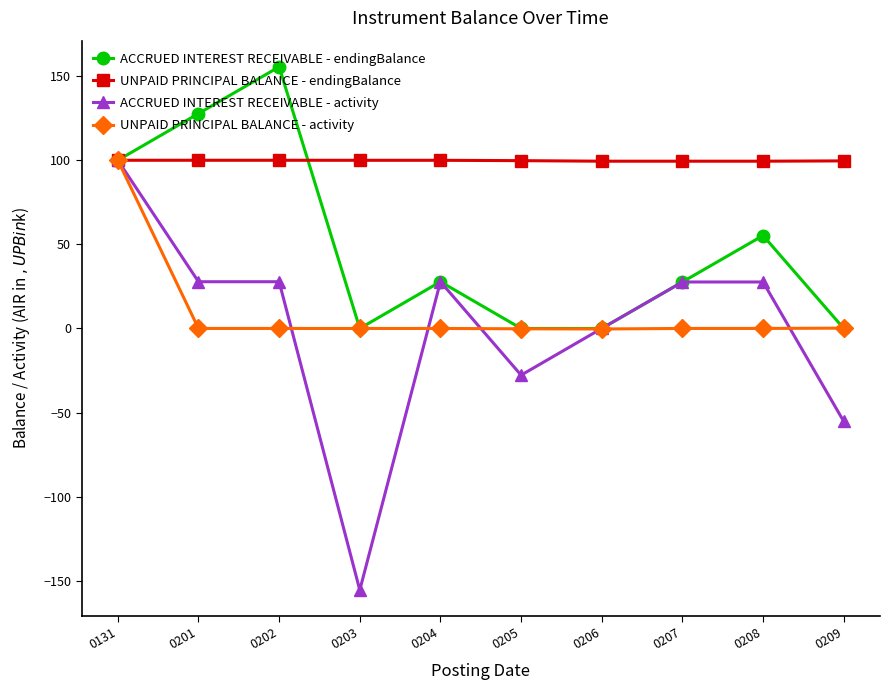

What is the spread (max minus min) of values at 0203?

255.5